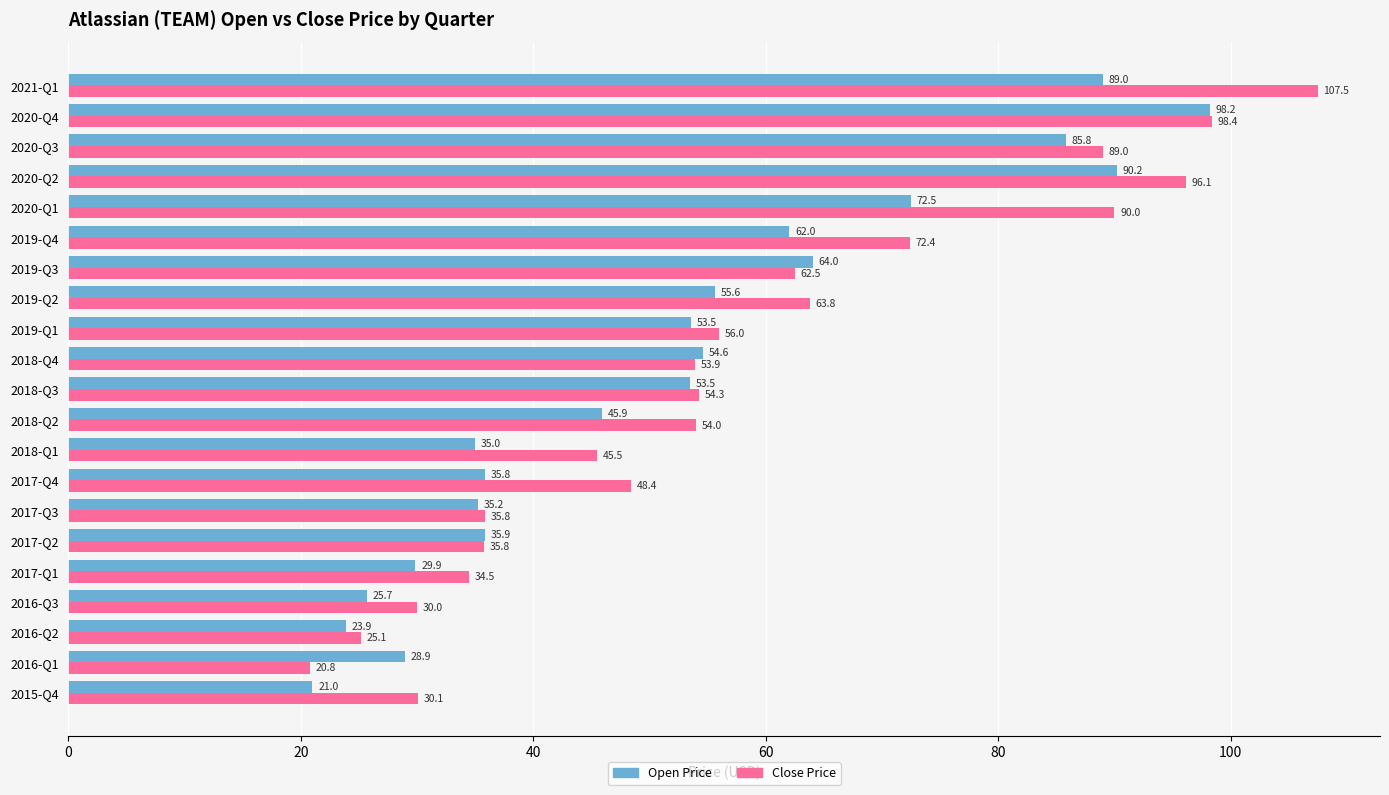

What is the minimum value shown in the chart?

20.8